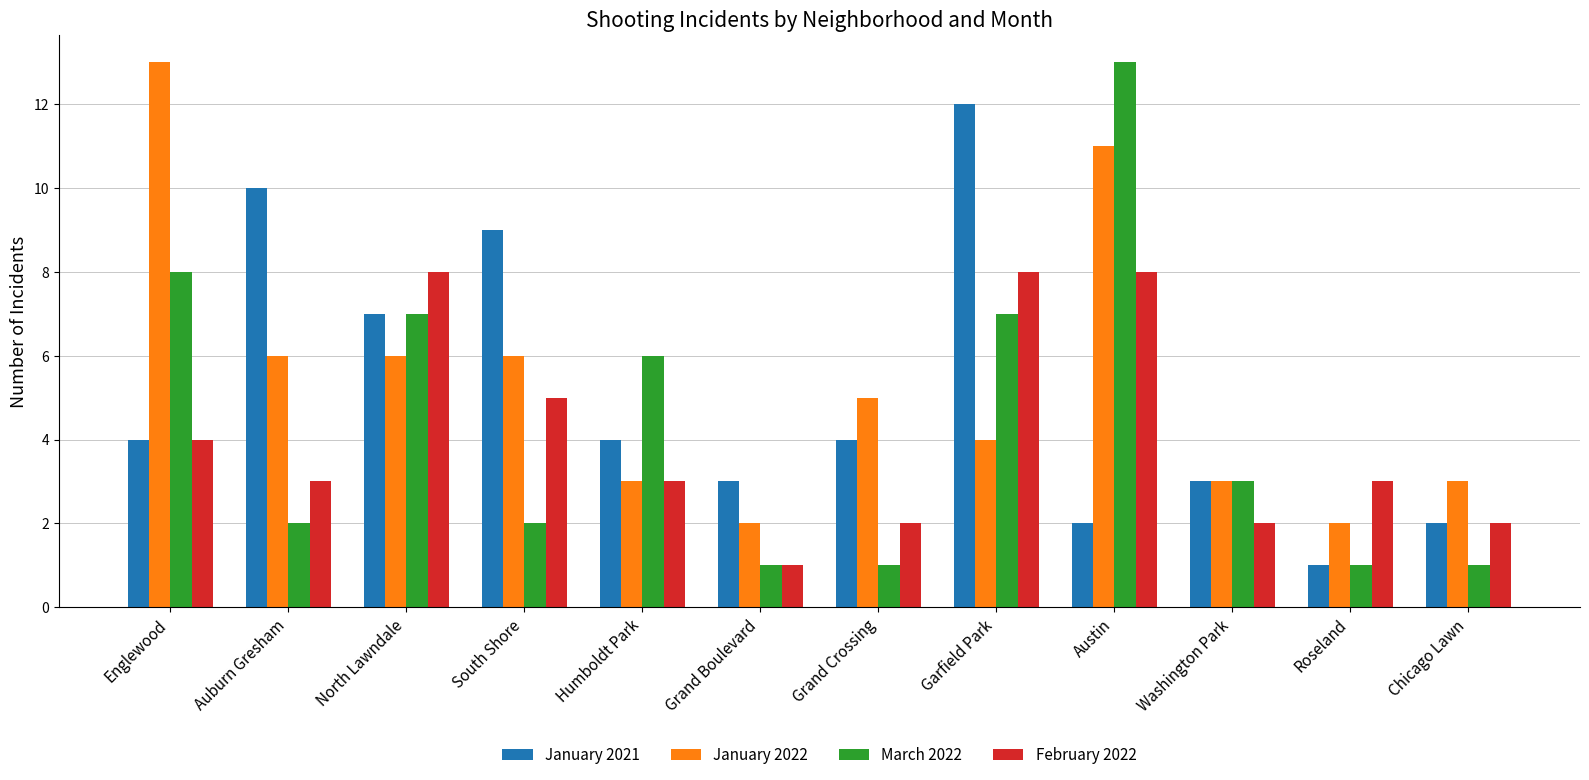

At which category is the sum across all series the highest?

Austin